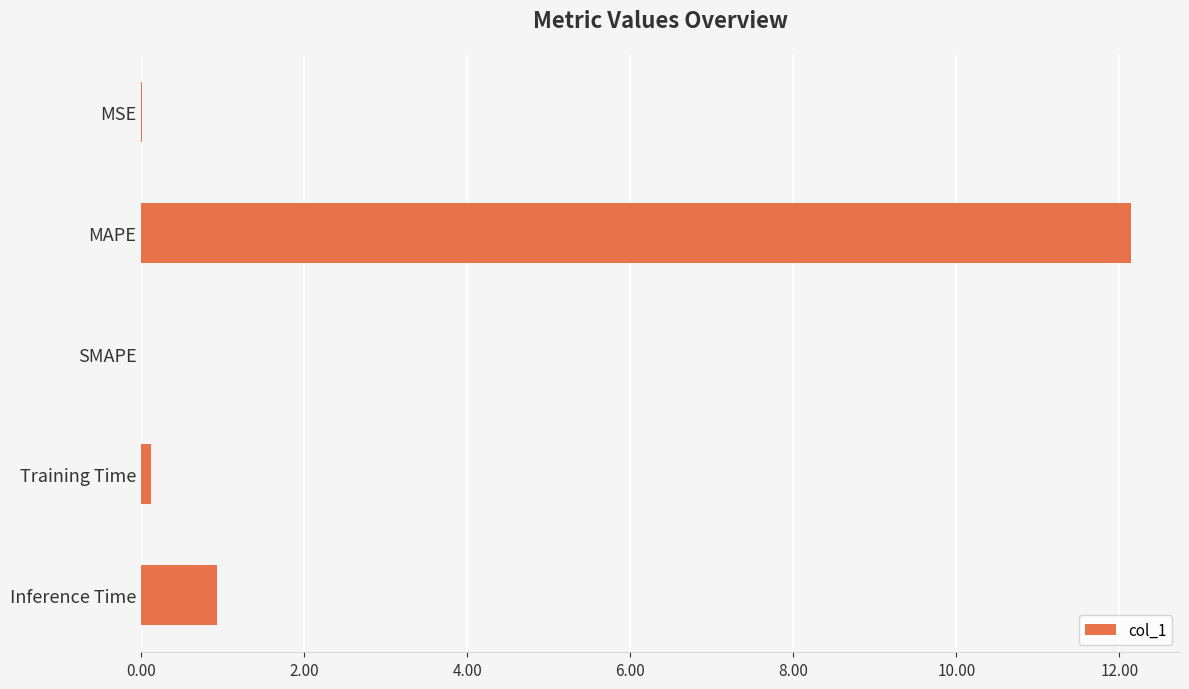

Are the bars grouped side by side (vs. stacked)?

No